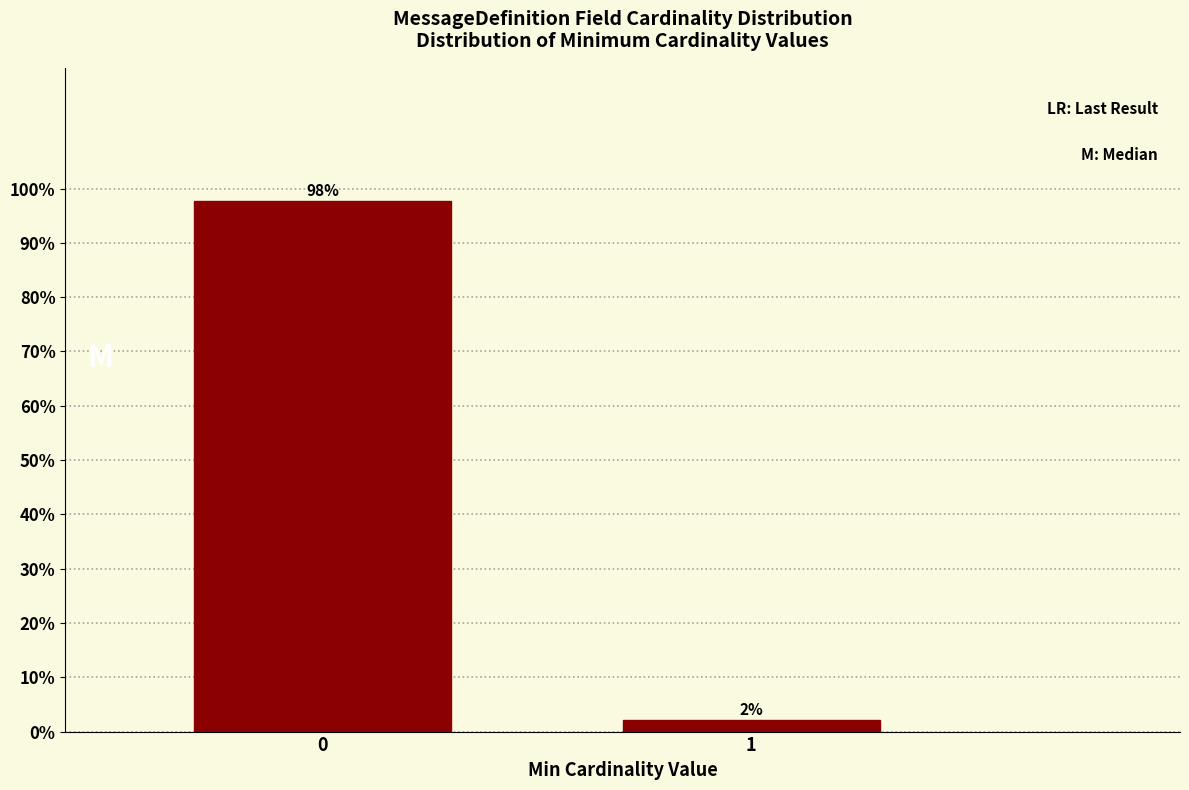

What is the average value?

50.0